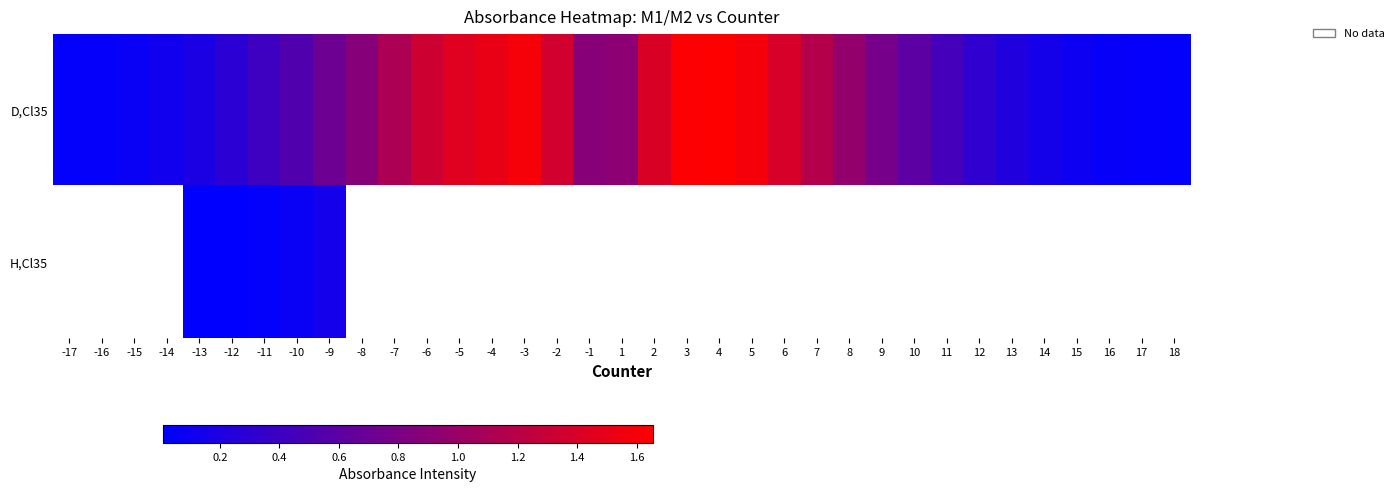

The value of H,Cl35 at -13 is 0.0. True or false?

True